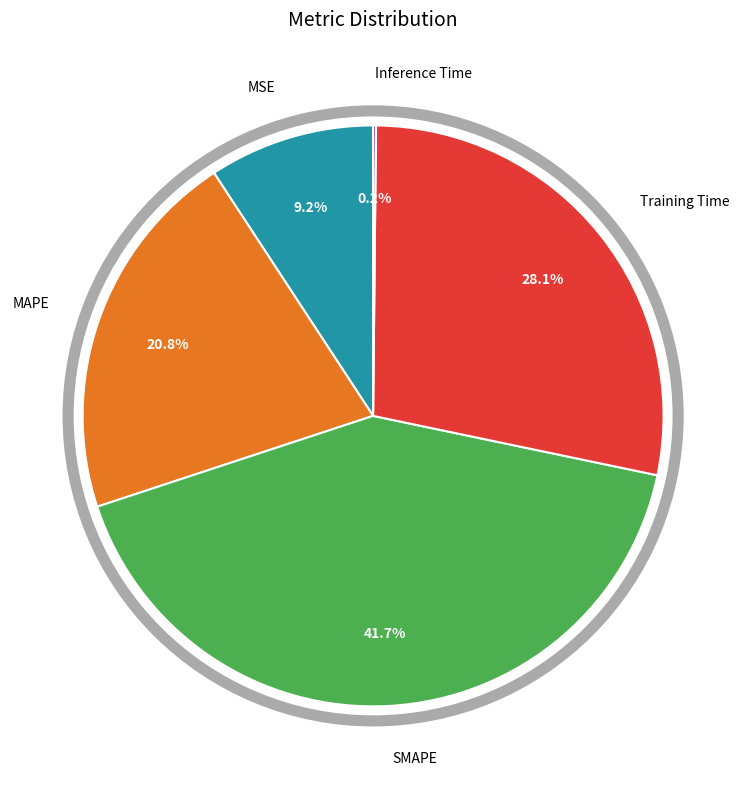

Does any single category account for the majority?

No